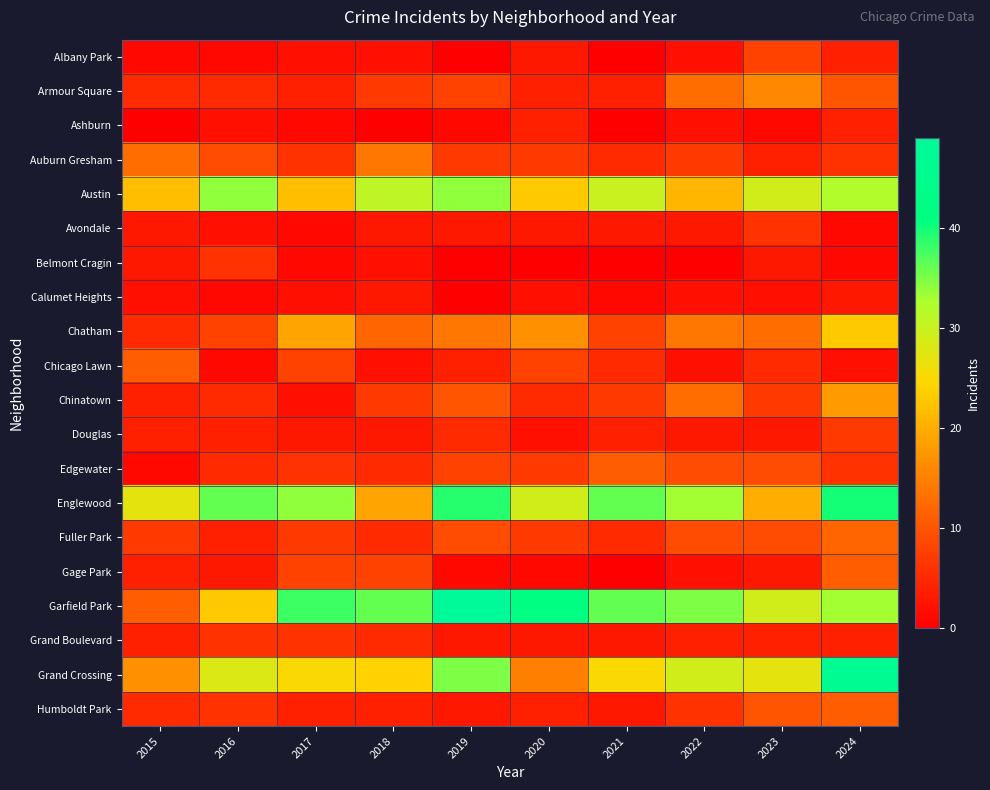

Between 2021 and 2019, which is larger?

2021